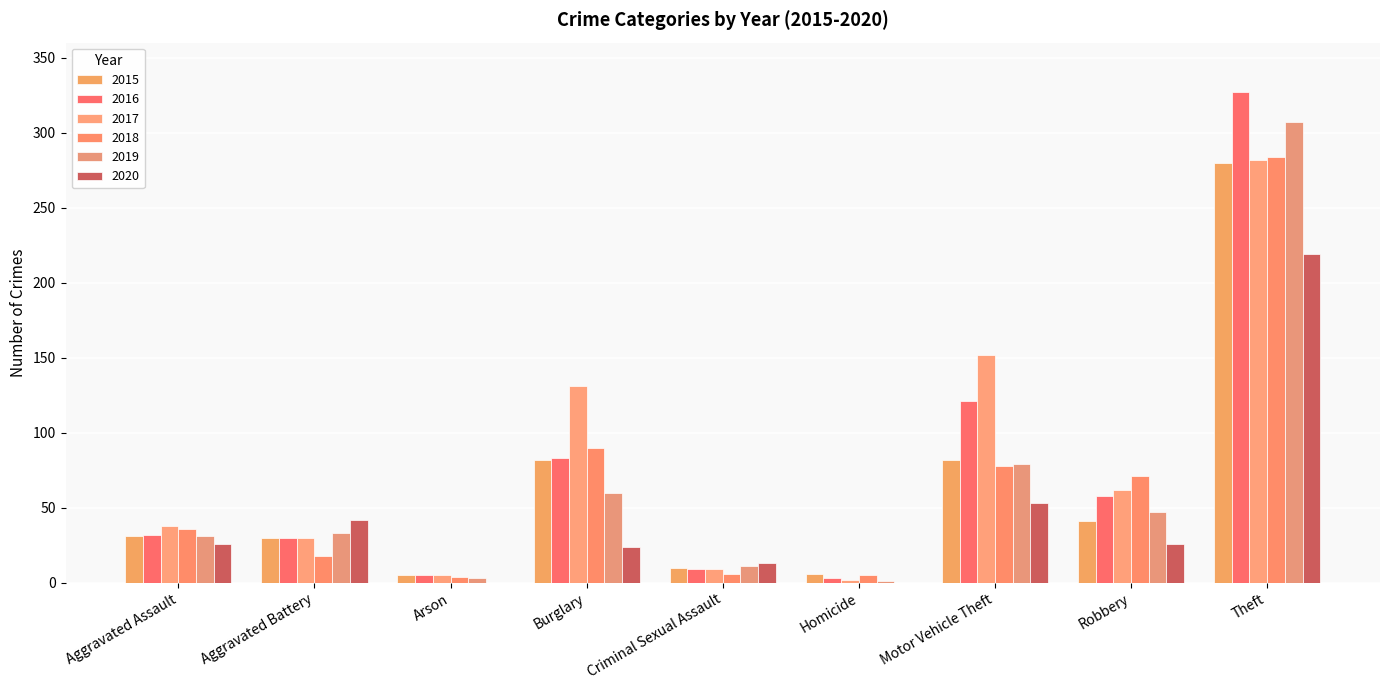

List the labels in order of 2019 value, largest first.

Theft, Motor Vehicle Theft, Burglary, Robbery, Aggravated Battery, Aggravated Assault, Criminal Sexual Assault, Arson, Homicide